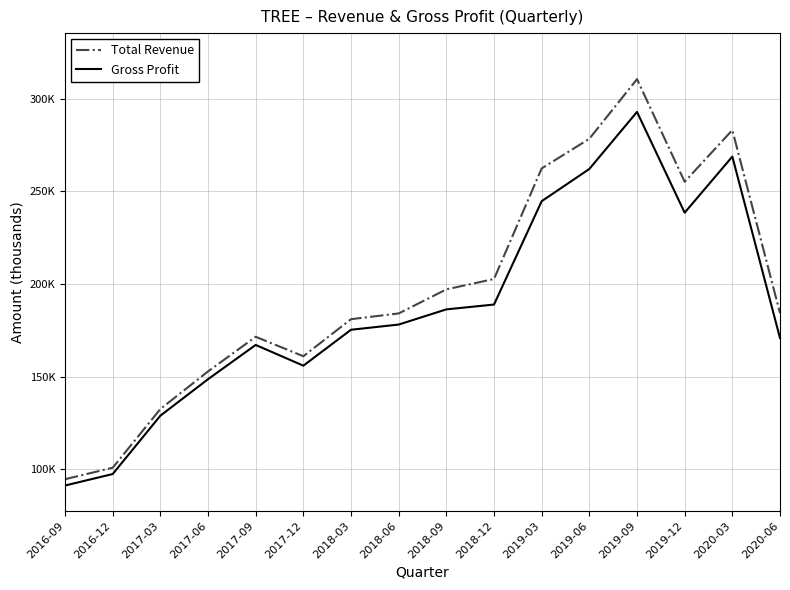

At which category does Gross Profit reach its first local valley?

2017-12